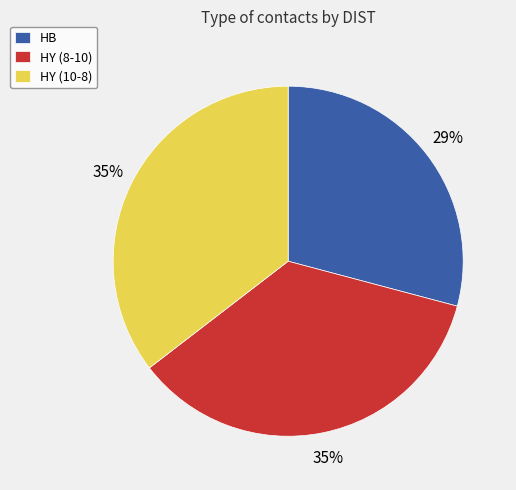

Do HB and HY (10-8) together represent more than half of the pie?

Yes